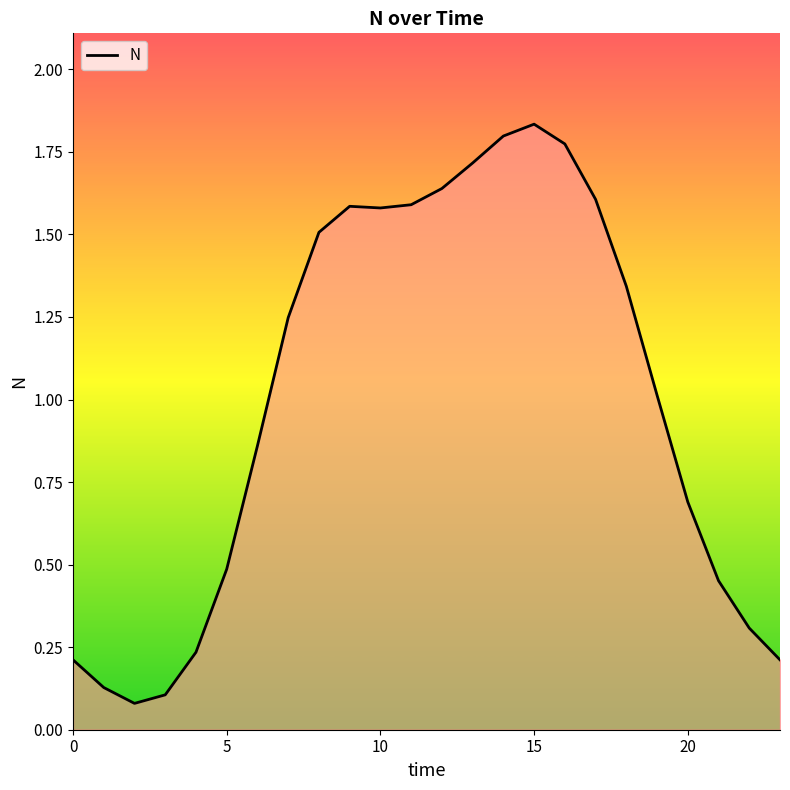

Does the chart display data point markers on the line(s)?

No